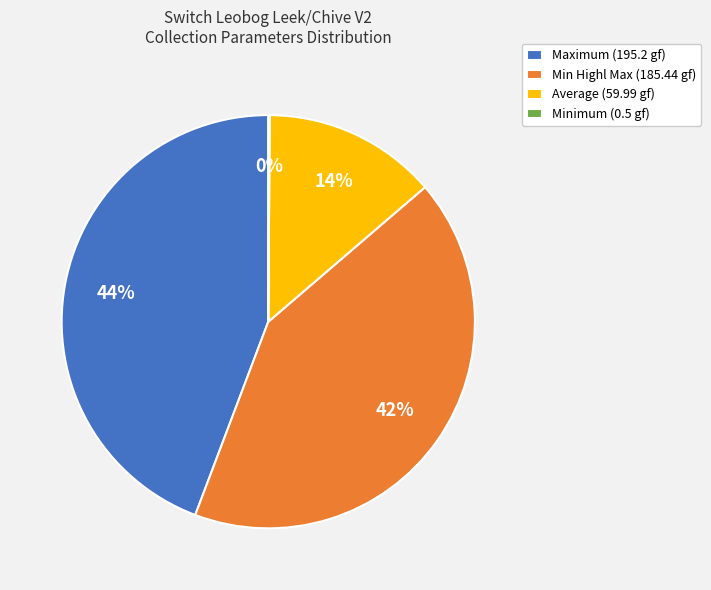

Is there a majority slice in this chart?

No